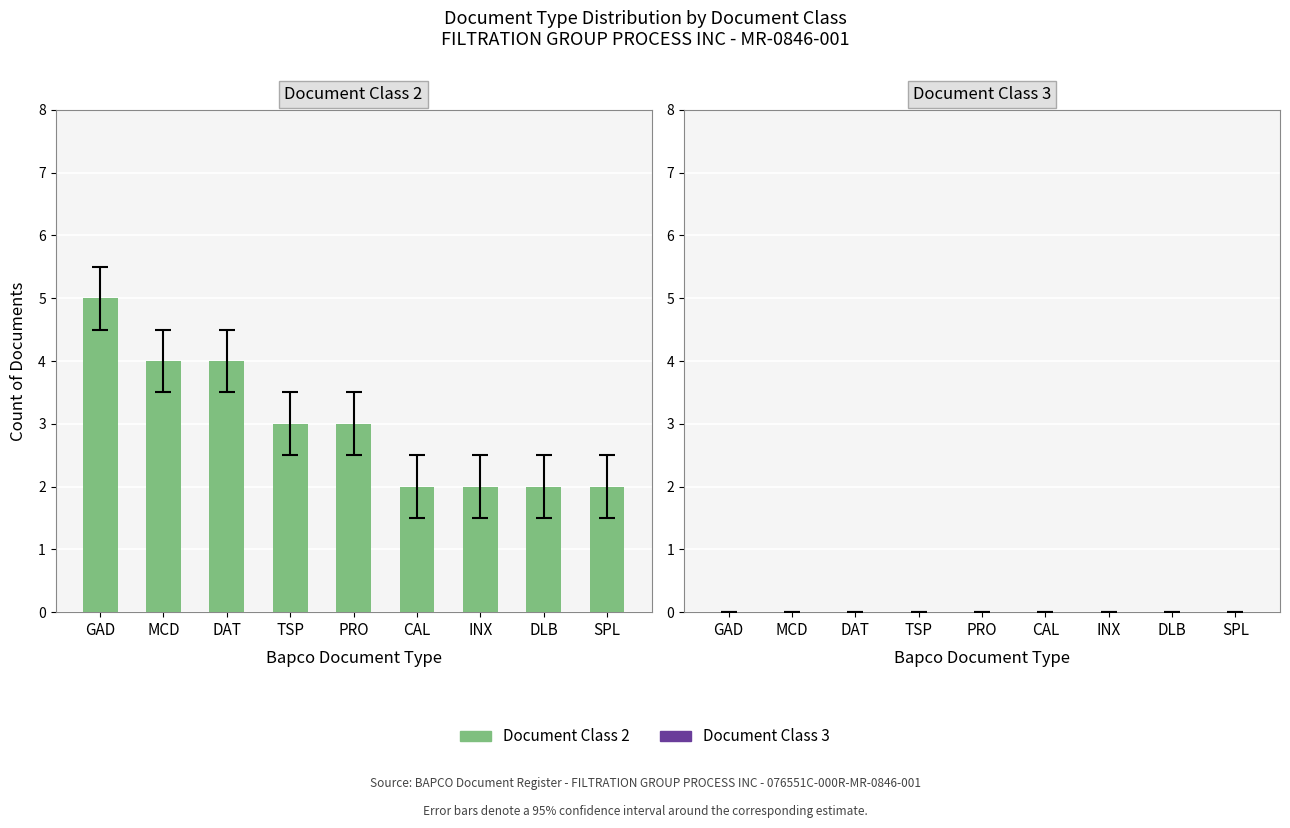

How many data points does each series have?

9